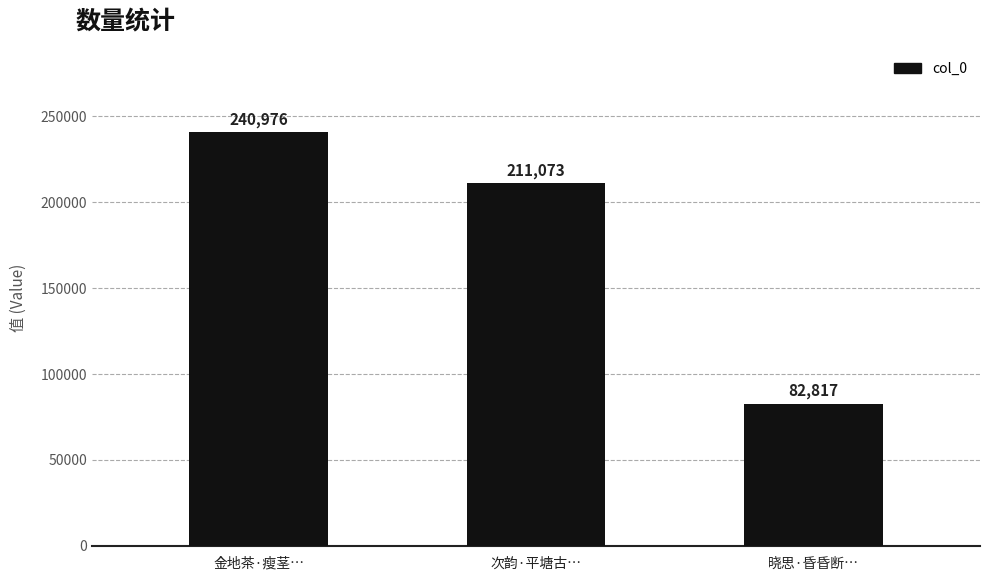

What is the label of the 2nd bar from the left?

次韵·平塘古…